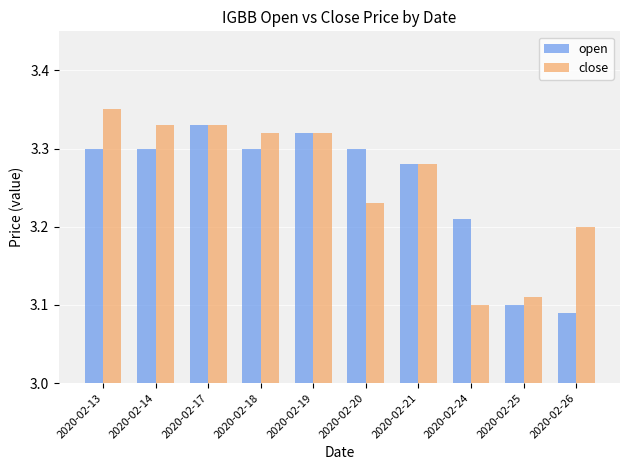

Which category has the highest value in the close series?

2020-02-13